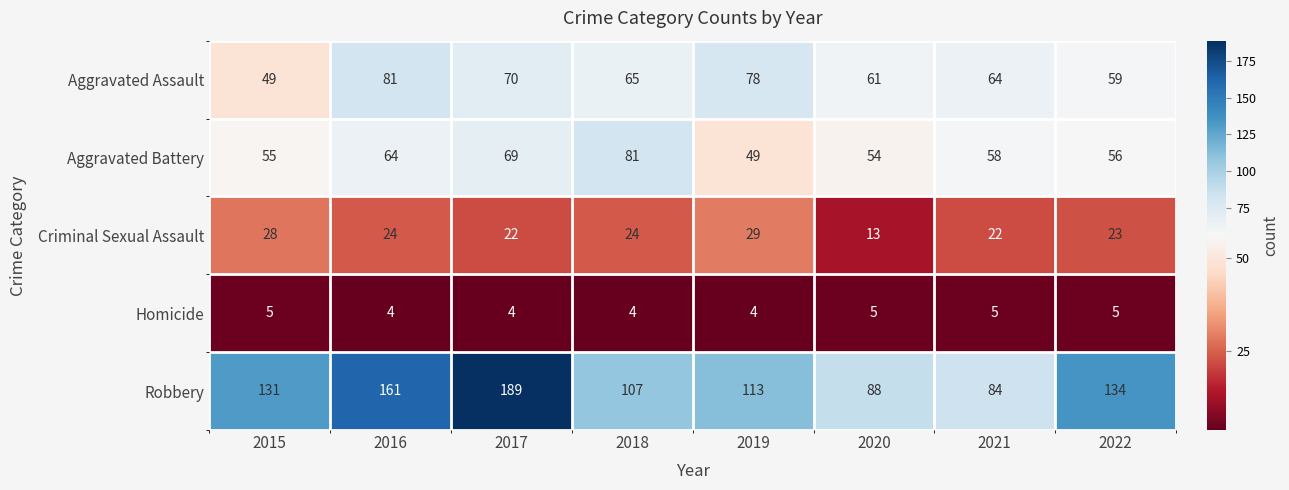

The value of Aggravated Battery at 2018 is 24. True or false?

False